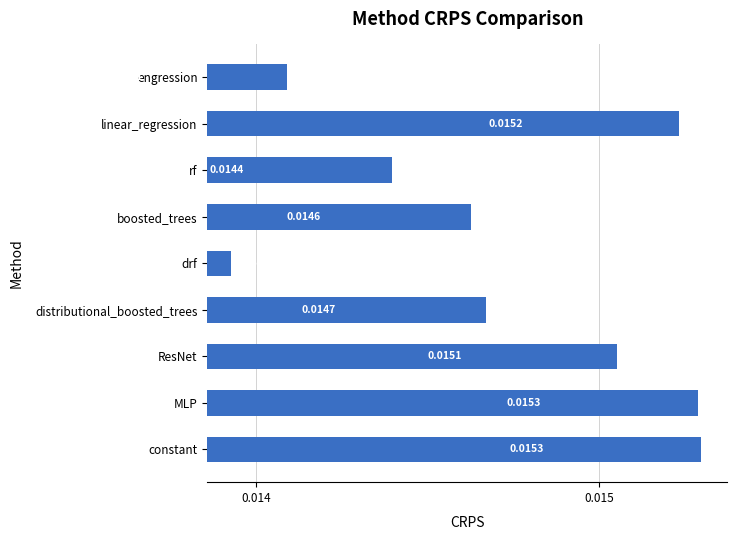

Which has a higher value, linear_regression or ResNet?

linear_regression